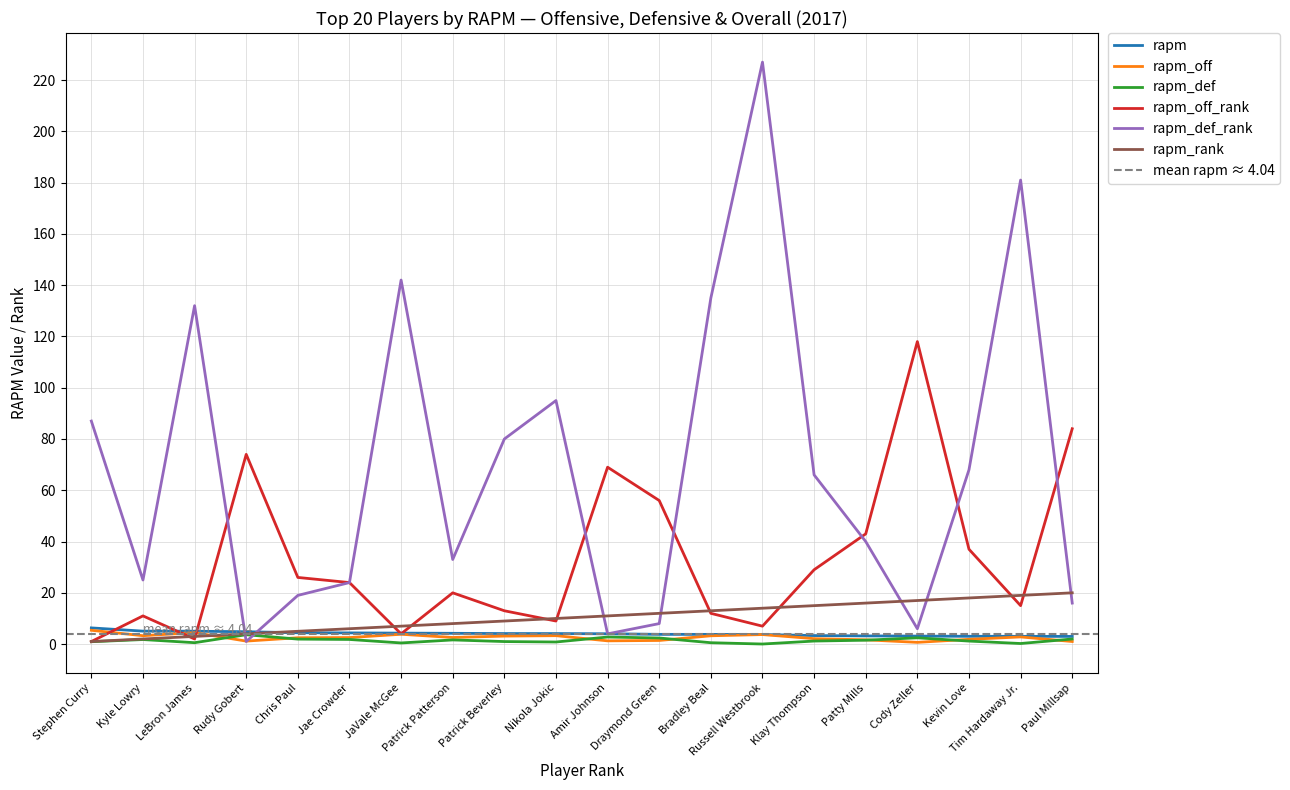

Which series has the largest range (max minus min)?

rapm_def_rank